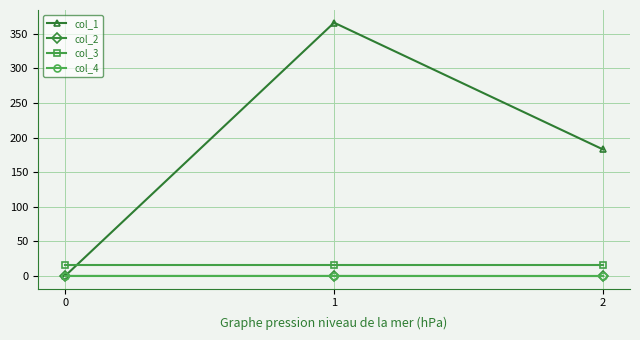

At which category is the sum across all series the highest?

1